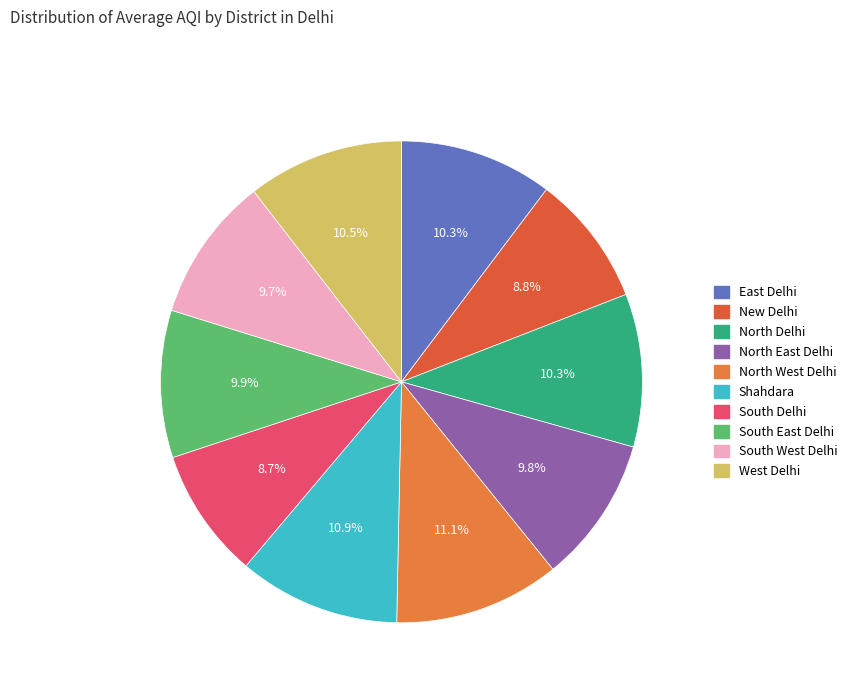

The South Delhi slice represents 9% of the pie. True or false?

True